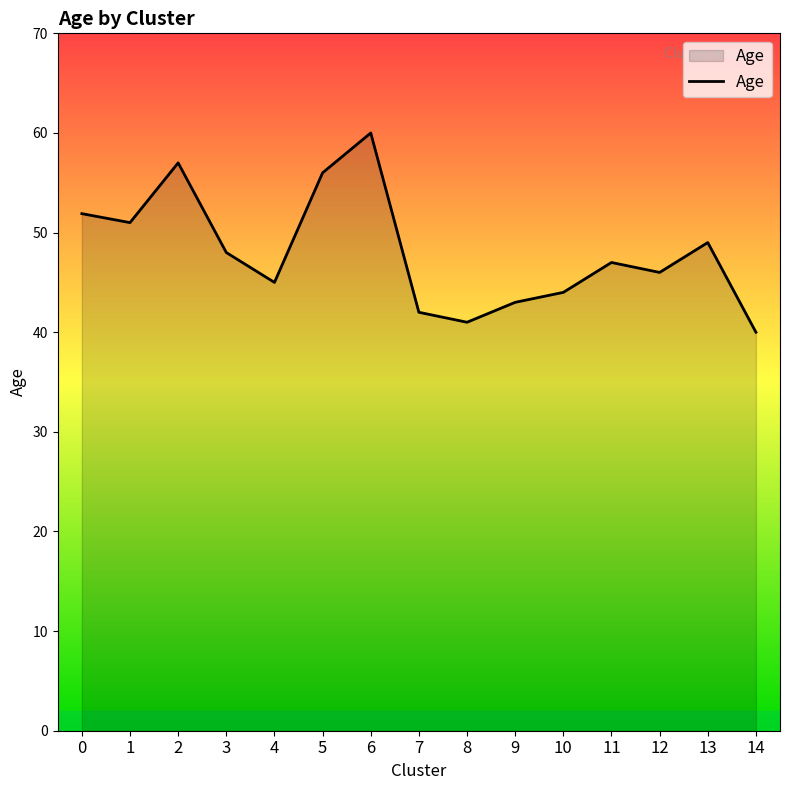

The value at 14 is 40.0. True or false?

True